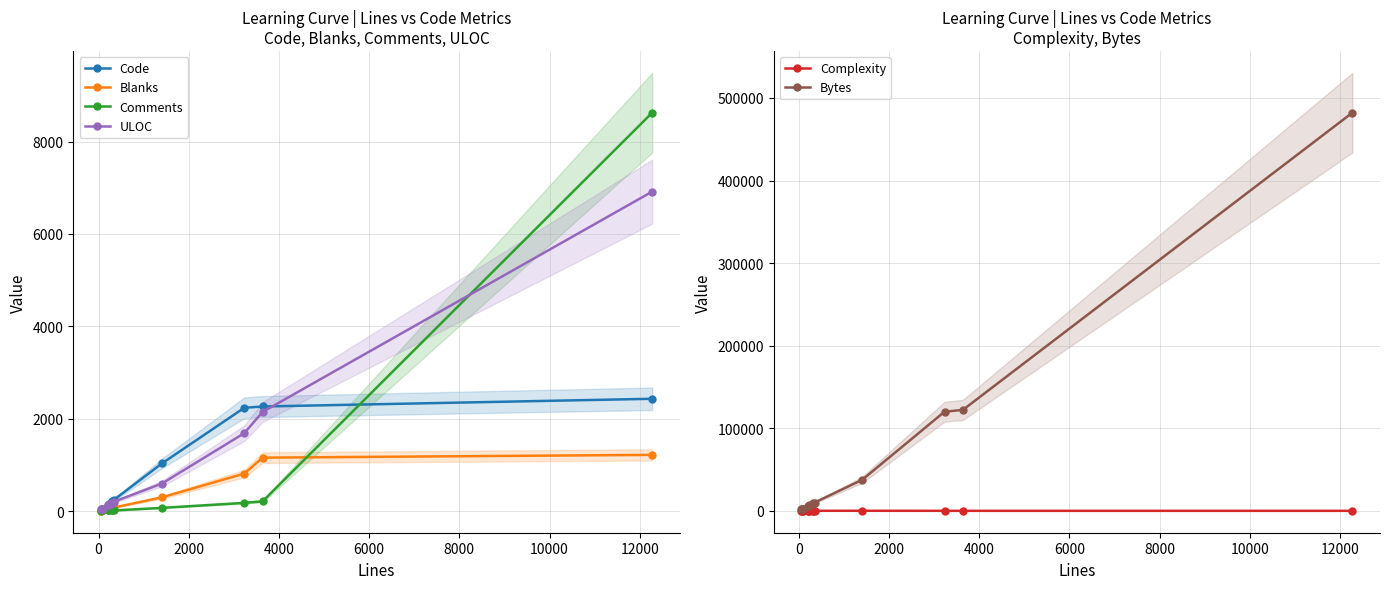

True or false: Complexity and ULOC cross at least once.

False